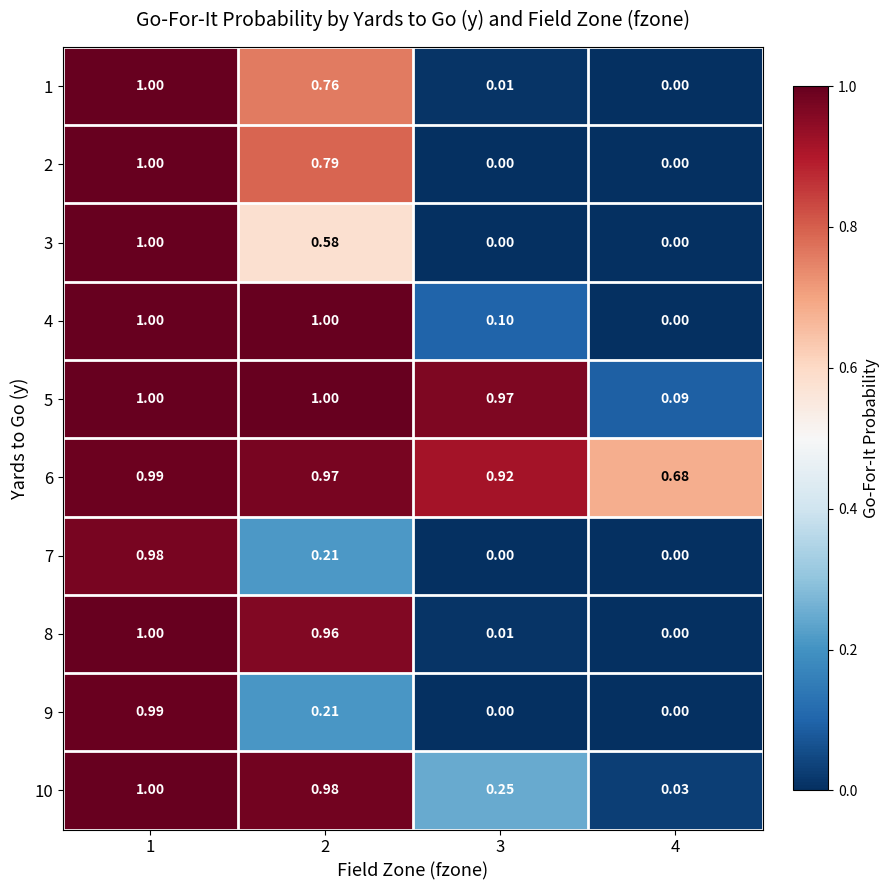

How many data points does each series have?

4